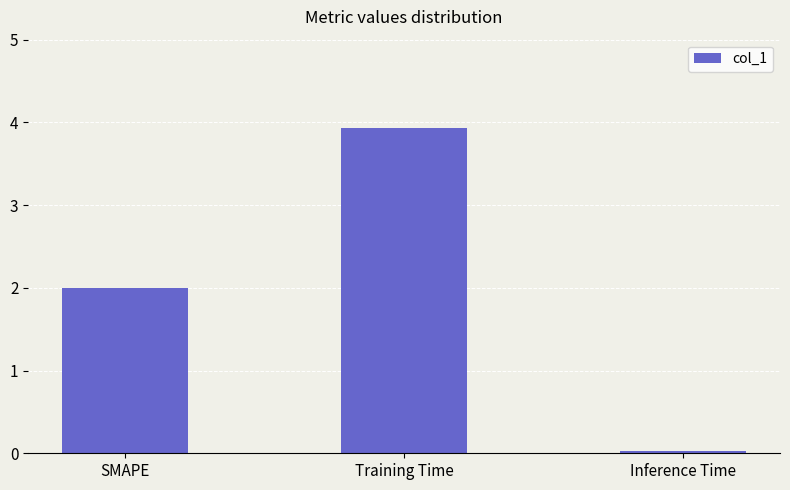

Between SMAPE and Inference Time, which is larger?

SMAPE